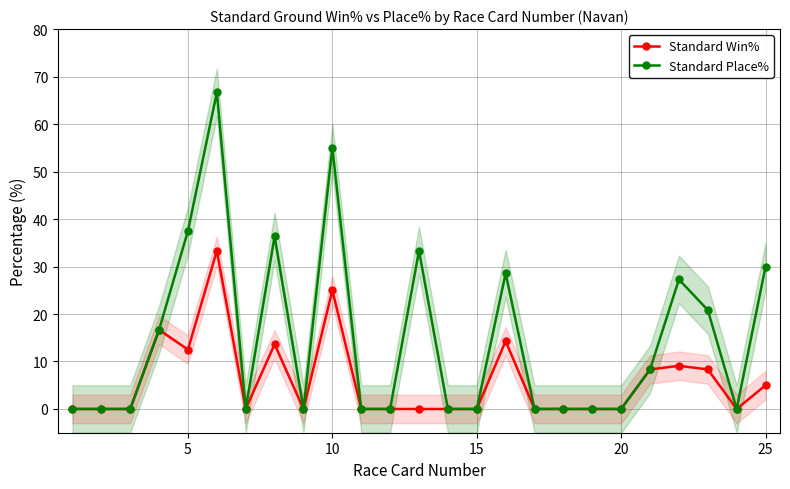

How many values in Standard Win% are above zero?

10